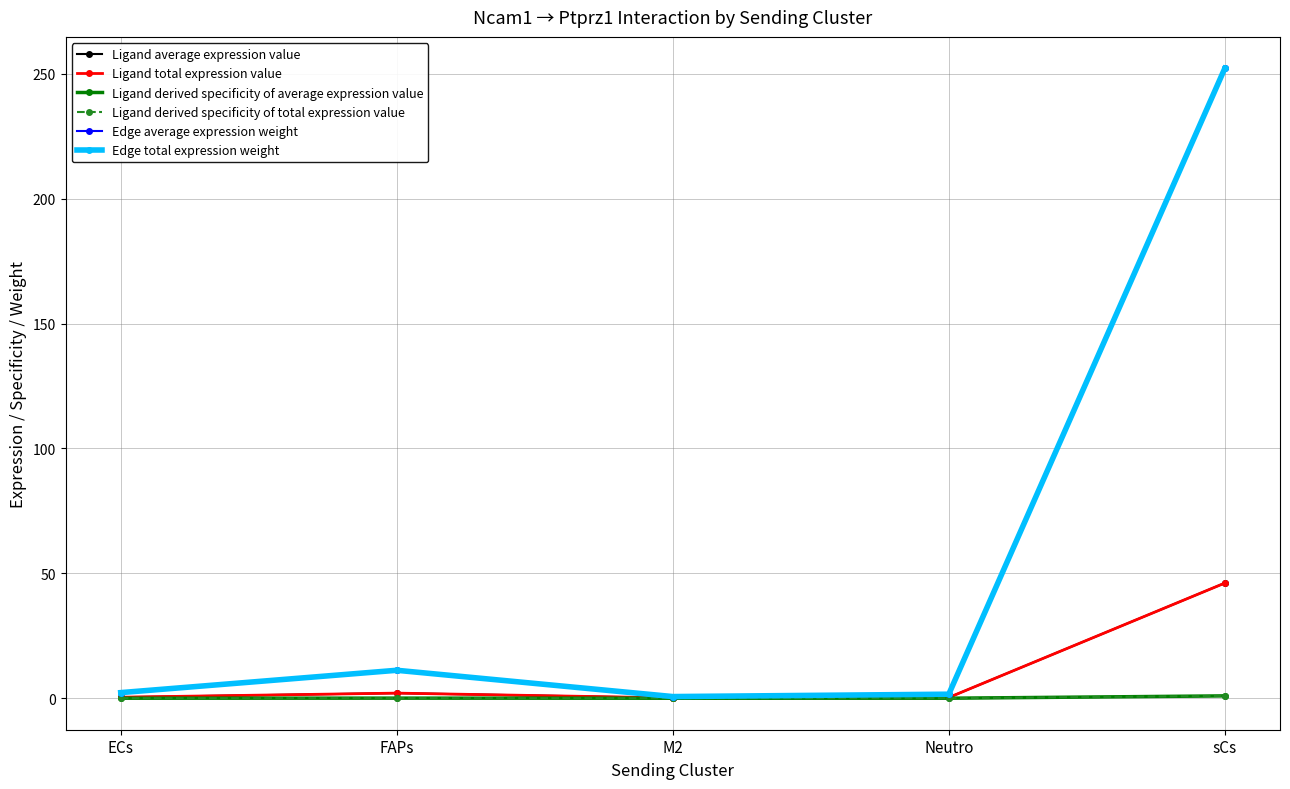

Does the chart display data point markers on the line(s)?

Yes